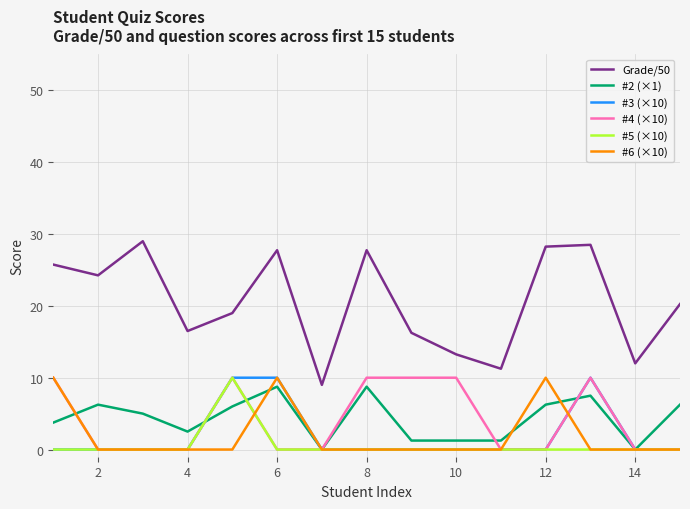

What is the minimum value for Grade/50?

9.0